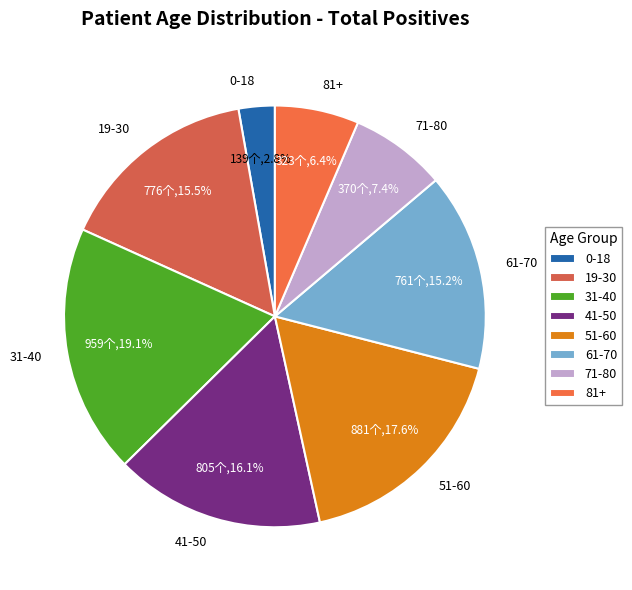

Combined, do 31-40 and 51-60 account for over 50%?

No